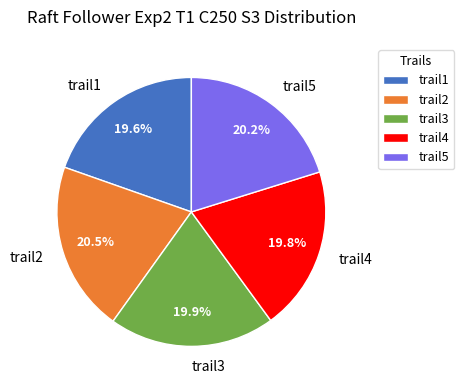

Does any single category account for the majority?

No